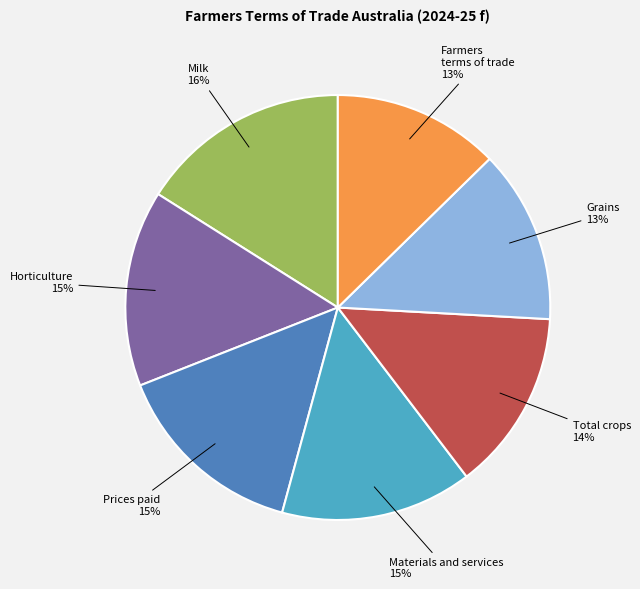

Count the number of slices in the pie.

7